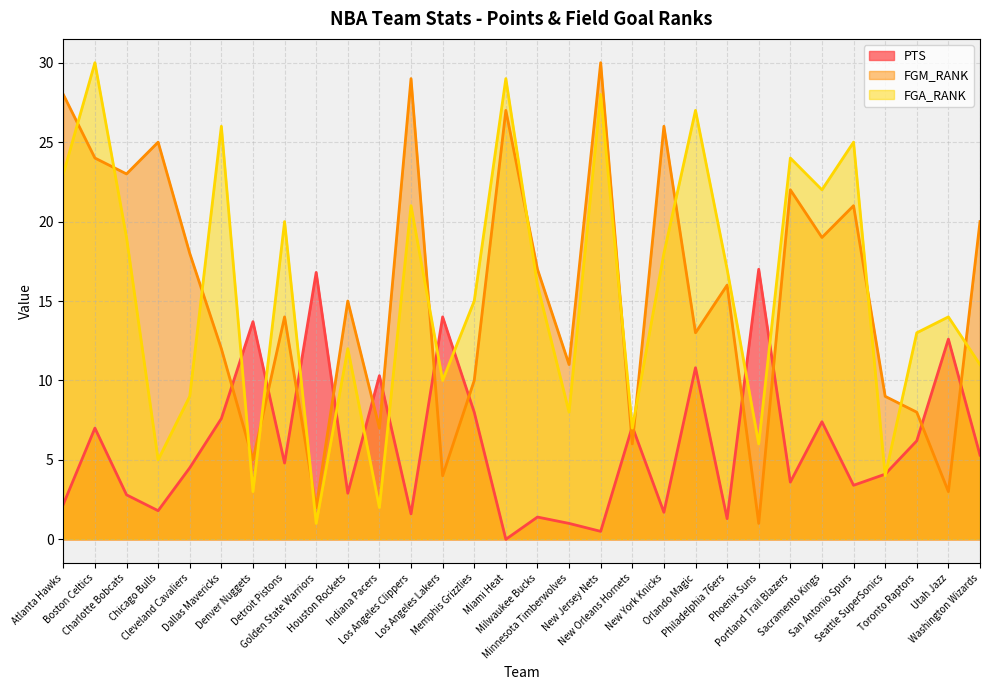

Reading right to left, list all the values displayed in this chart.

PTS: 5.3	12.6	6.2	4.1	3.4	7.4	3.6	17.0	1.3	10.8	1.7	7.1	0.5	1.0	1.4	0.0	8.0	14.0	1.6	10.3	2.9	16.8	4.8	13.7	7.6	4.5	1.8	2.8	7.0	2.2
FGM_RANK: 20.0	3.0	8.0	9.0	21.0	19.0	22.0	1.0	16.0	13.0	26.0	6.0	30.0	11.0	17.0	27.0	10.0	4.0	29.0	7.0	15.0	2.0	14.0	5.0	12.0	18.0	25.0	23.0	24.0	28.0
FGA_RANK: 11.0	14.0	13.0	4.0	25.0	22.0	24.0	6.0	17.0	27.0	18.0	7.0	28.0	8.0	16.0	29.0	15.0	10.0	21.0	2.0	12.0	1.0	20.0	3.0	26.0	9.0	5.0	19.0	30.0	23.0